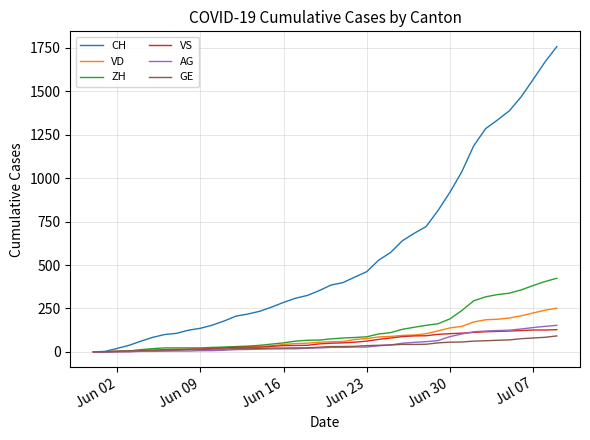

What is the highest value of the VD series?

252